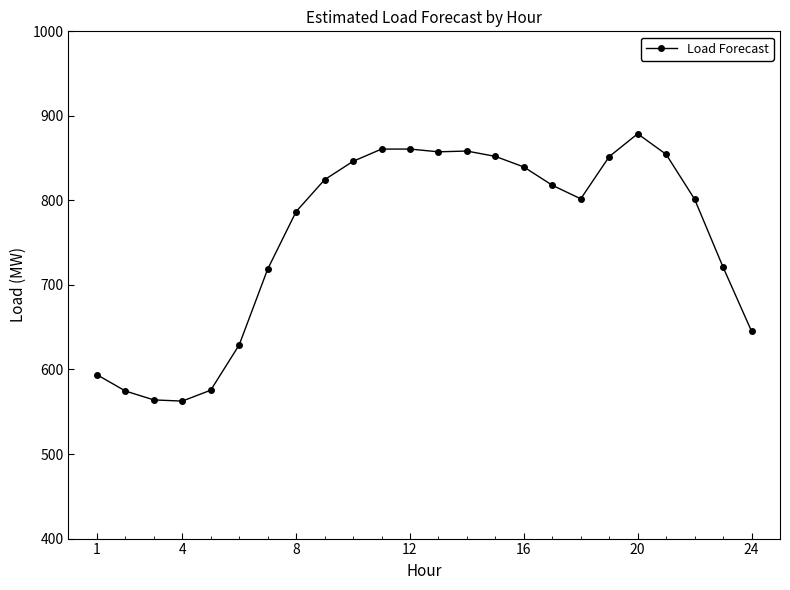

What is the value of the 11th point from the left?

860.7